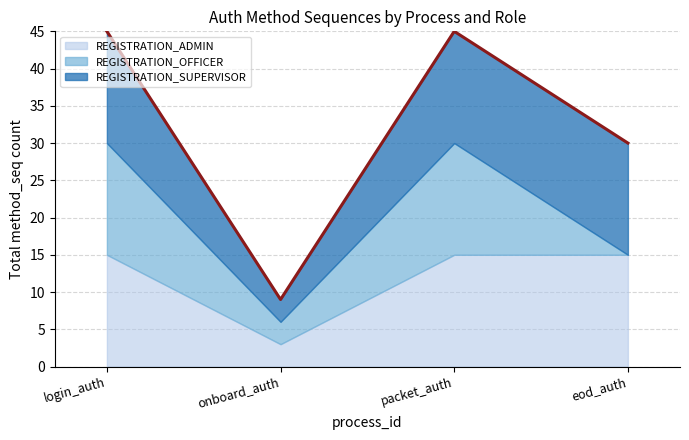

Which has a higher value, onboard_auth or login_auth?

login_auth